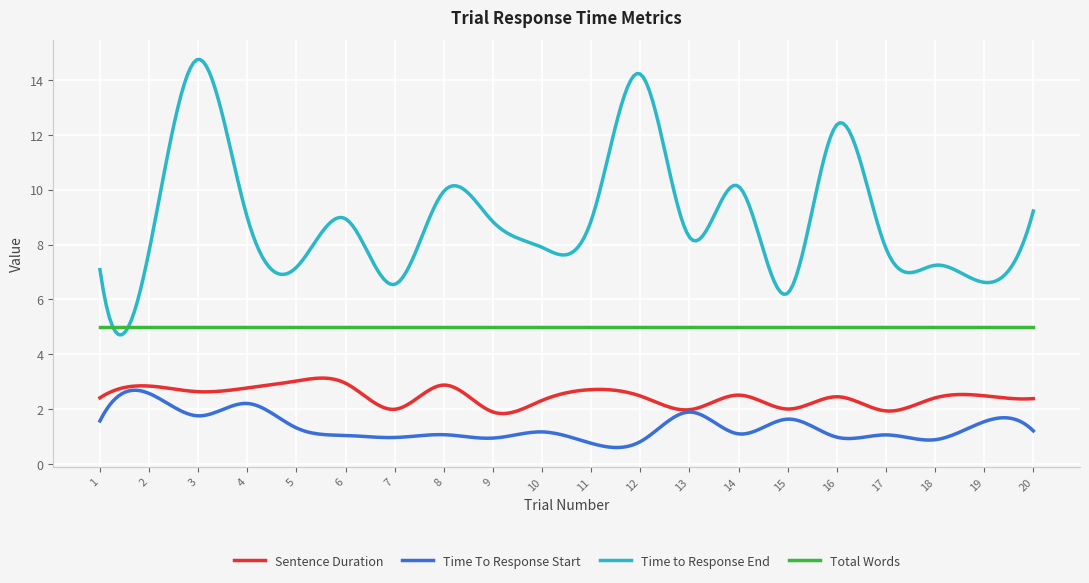

How many lines are shown in the chart?

4